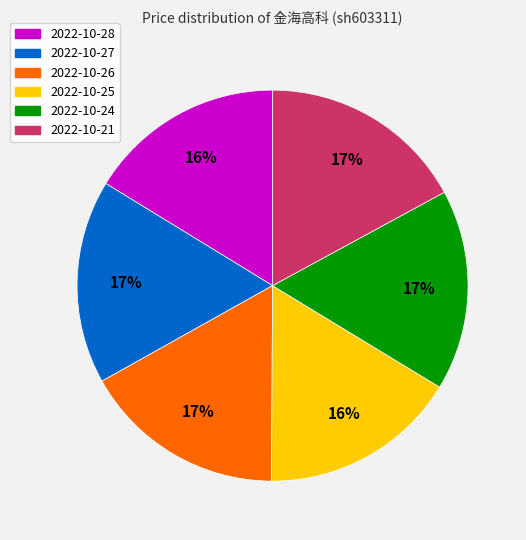

Is there any slice that represents more than half of the pie?

No